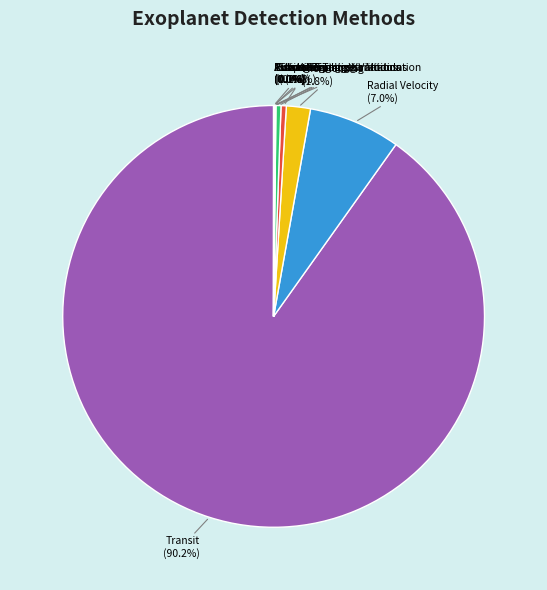

What percentage is NOT represented by Transit?

9.8%